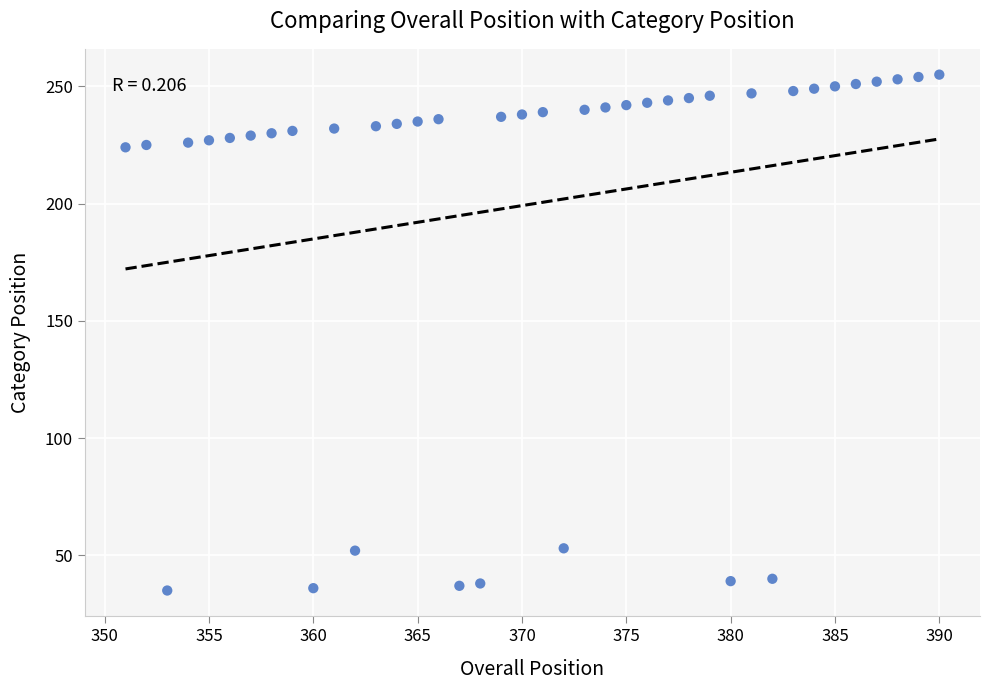

What is the range of Y values (max minus min)?

220